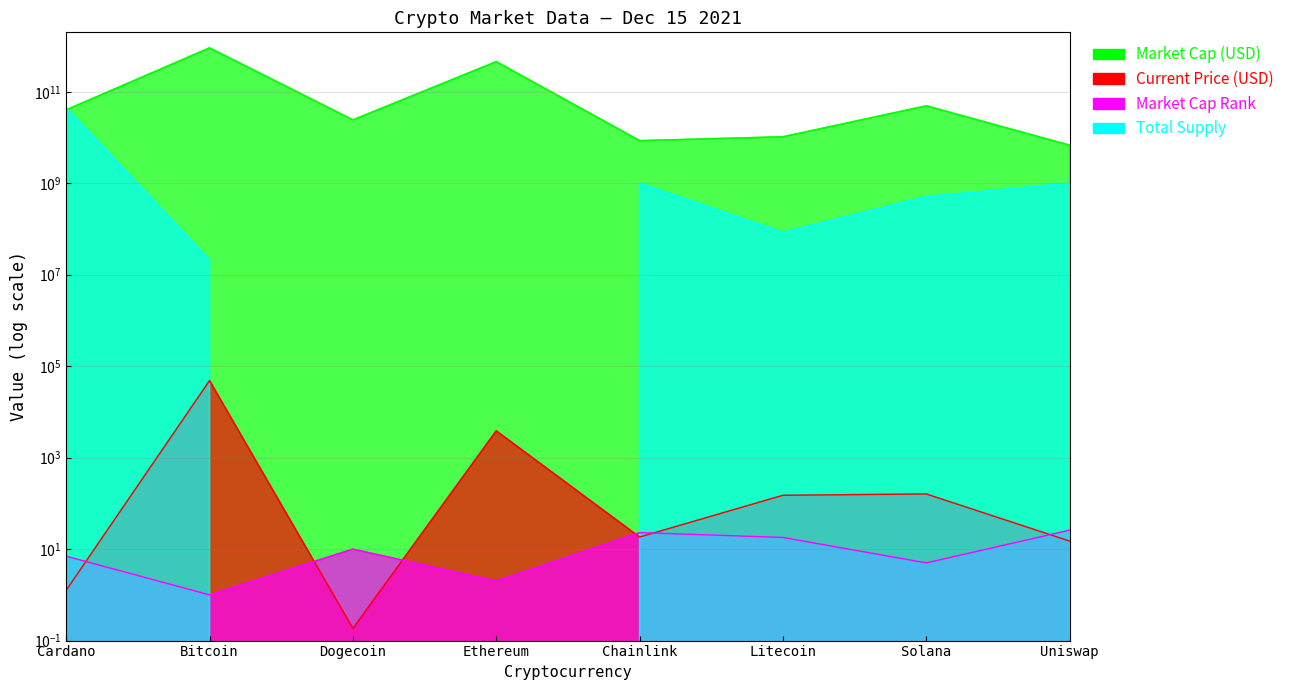

At which label is current_price closest to 24192?

Ethereum